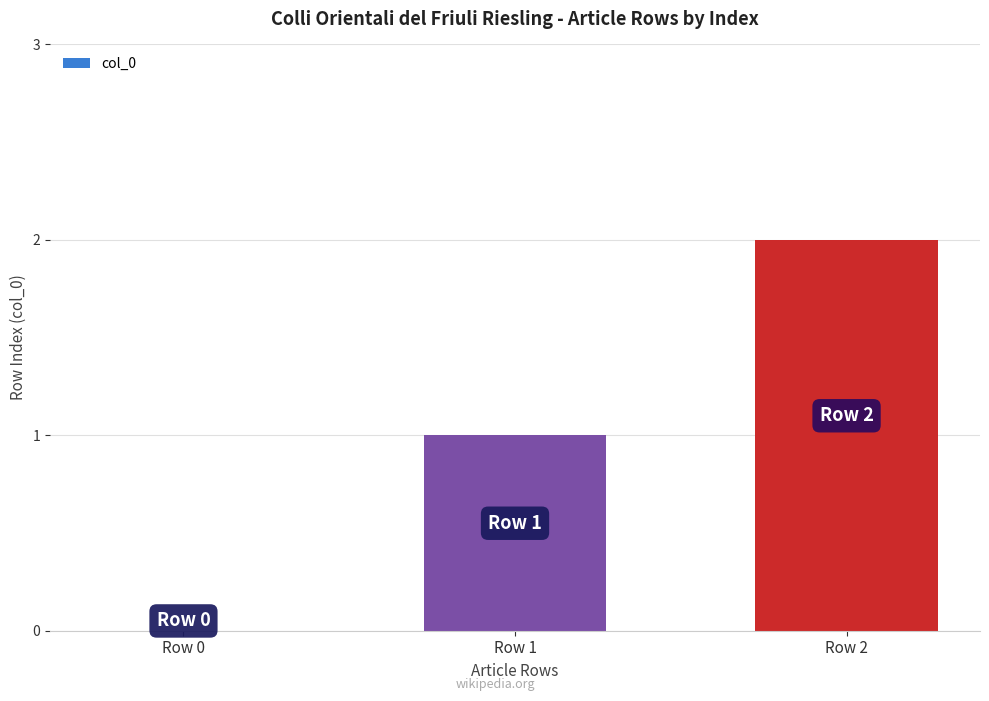

What is the sum of all values?

3